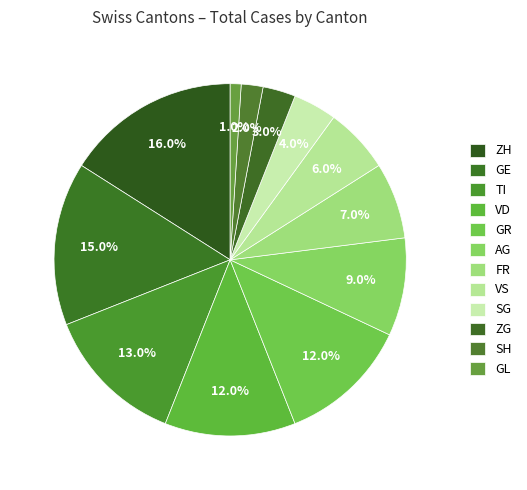

Does any single category account for the majority?

No